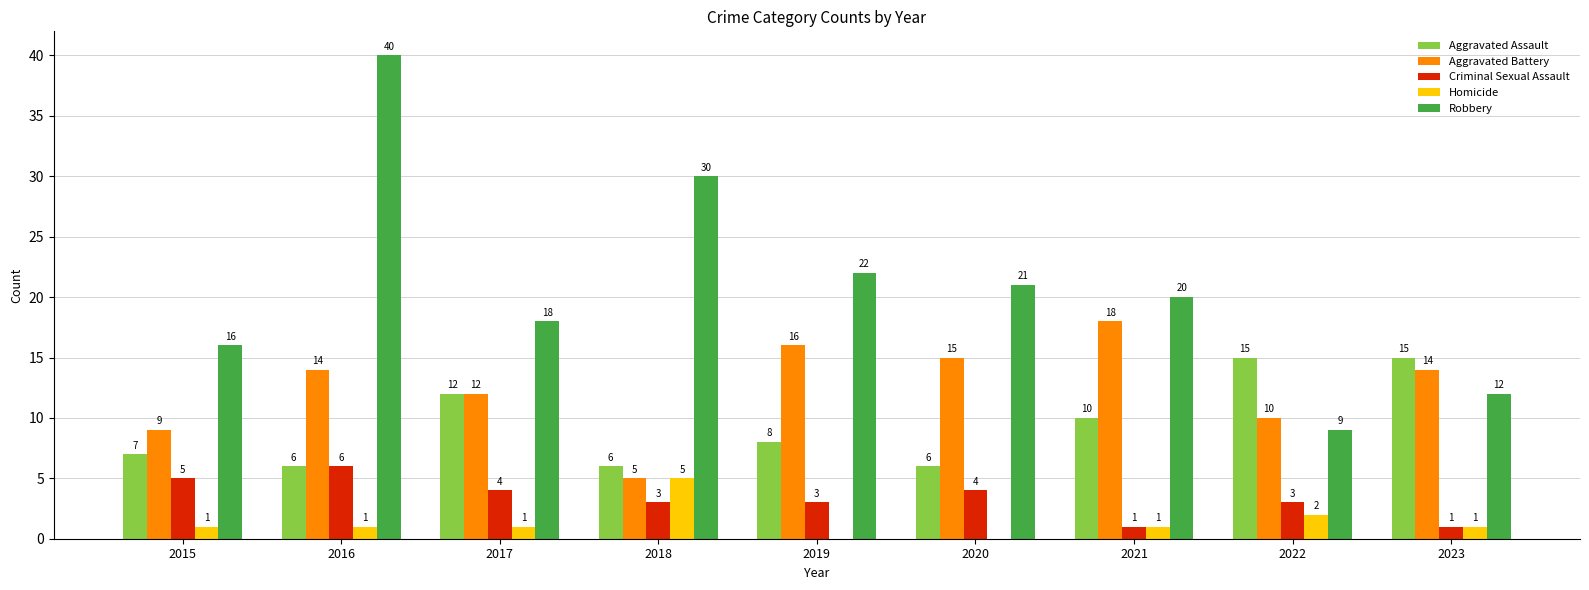

What is the maximum value shown in the chart?

40